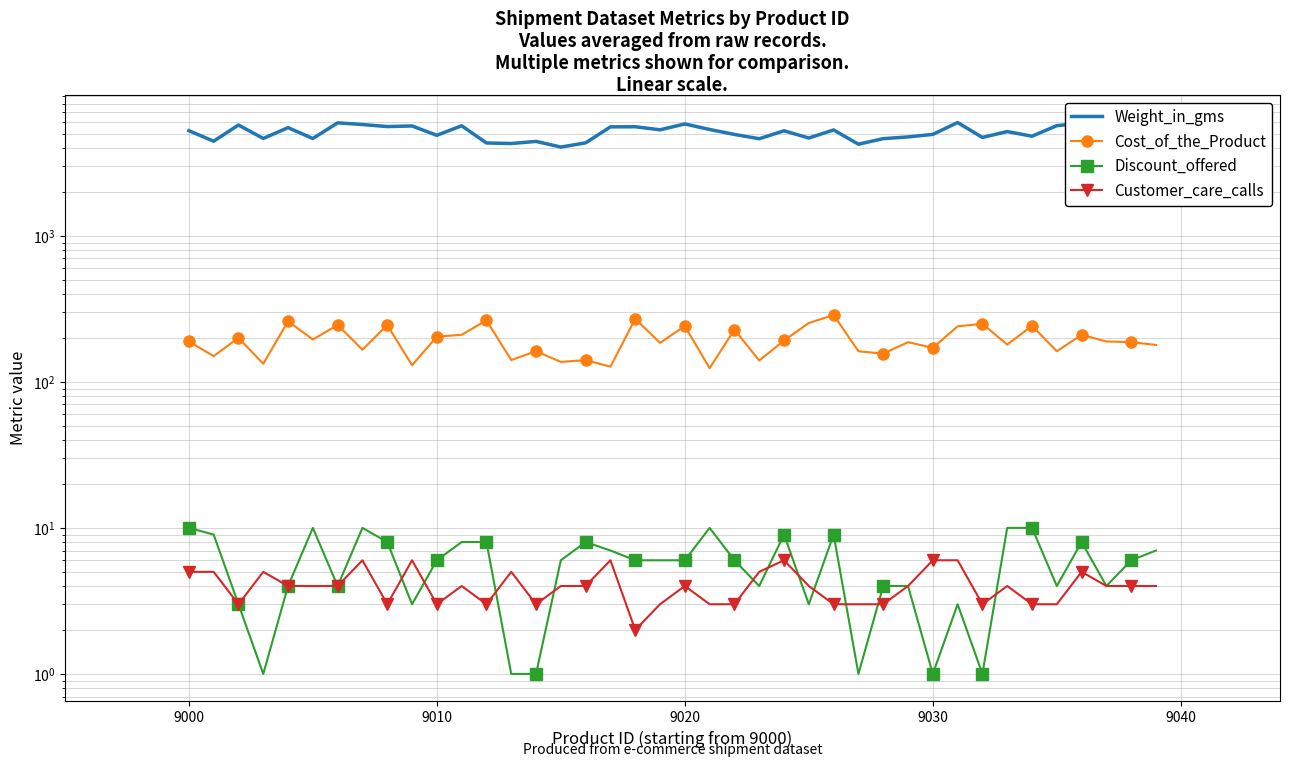

Which series has the largest range (max minus min)?

Weight_in_gms